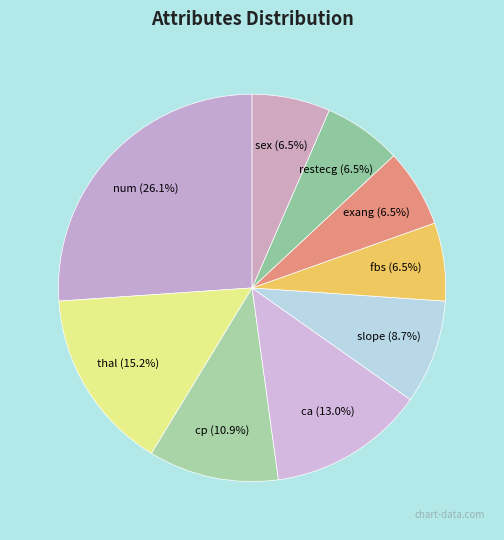

How many slices are in this pie chart?

9